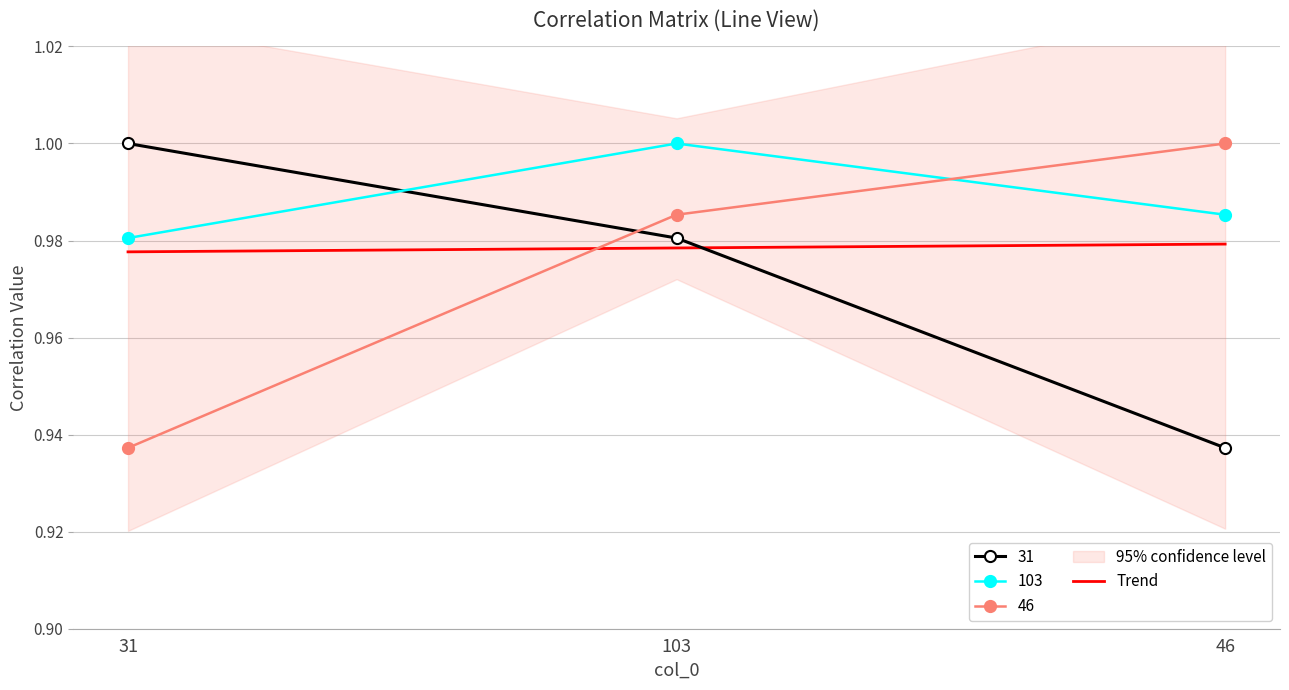

The 31 series shows 1.6 at 46. True or false?

False